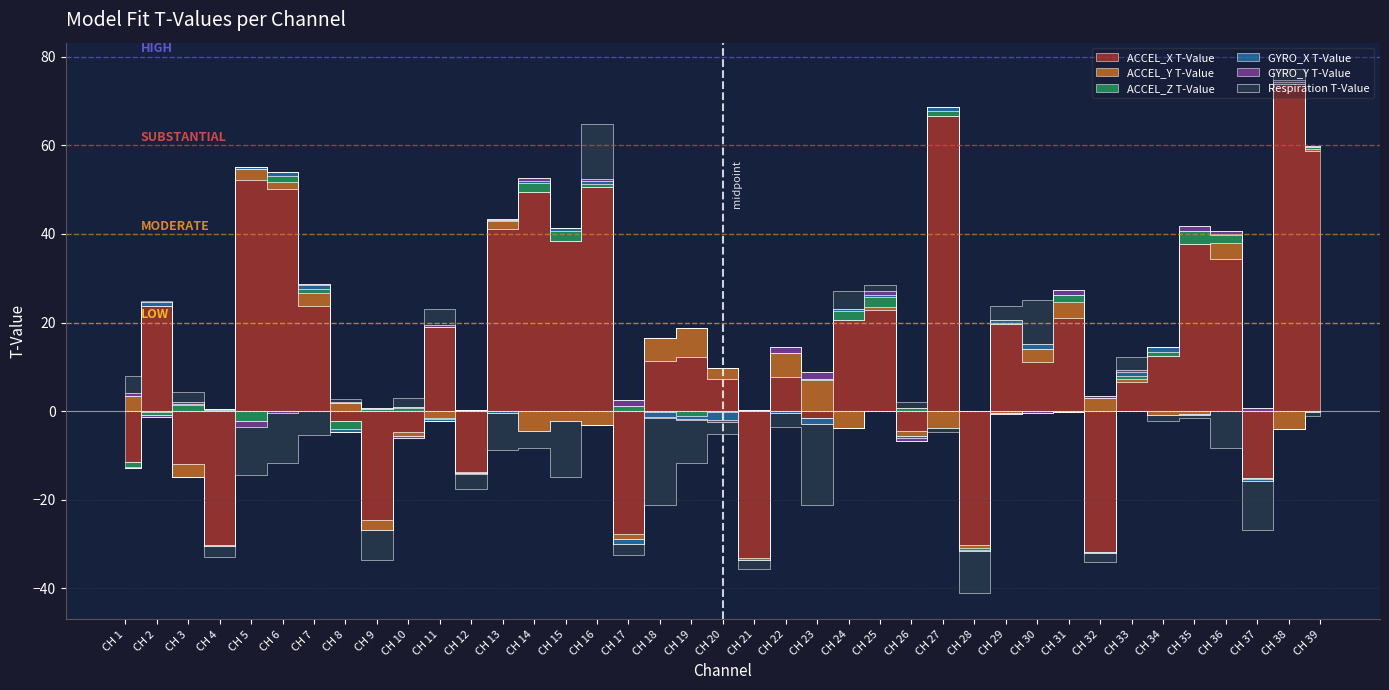

What are all the series names shown in the legend?

ACCEL_X T-Value, ACCEL_Y T-Value, ACCEL_Z T-Value, GYRO_X T-Value, GYRO_Y T-Value, Respiration T-Value